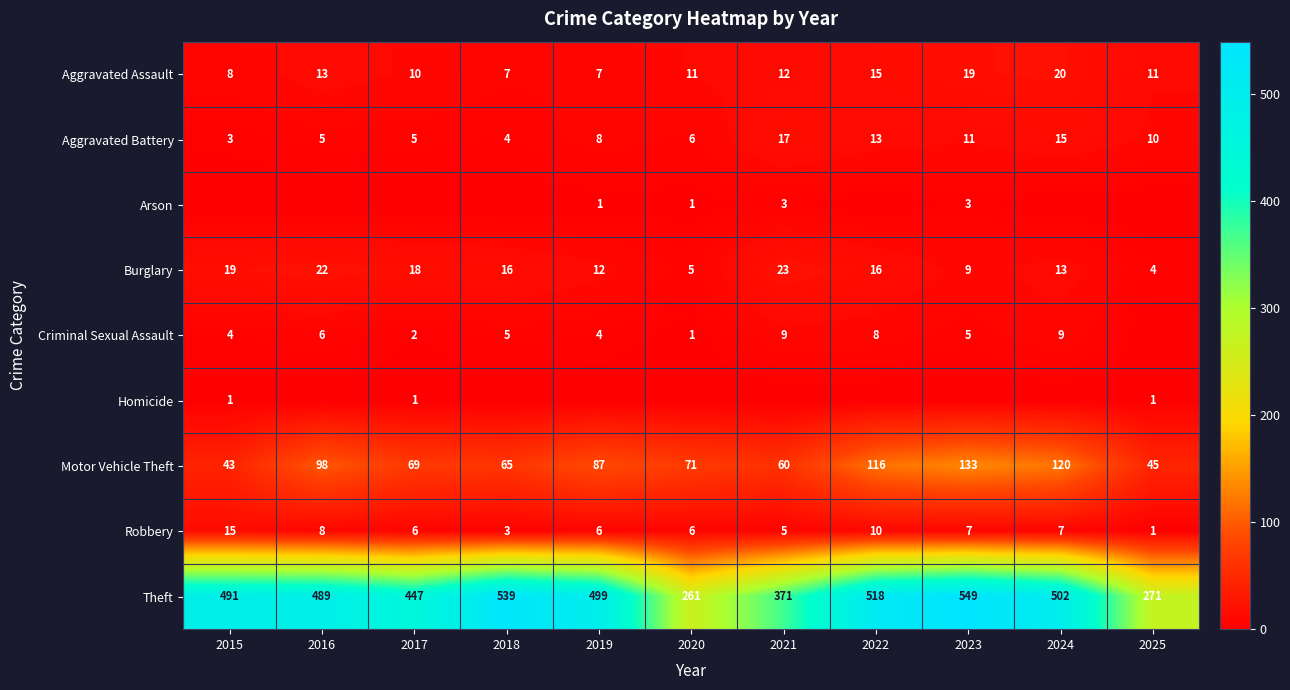

Count the number of data series in this chart.

9